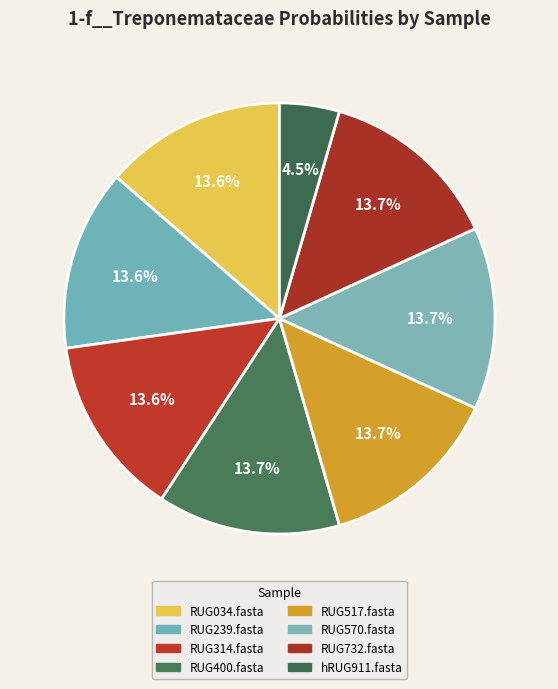

Between RUG400.fasta and hRUG911.fasta, which is larger?

RUG400.fasta